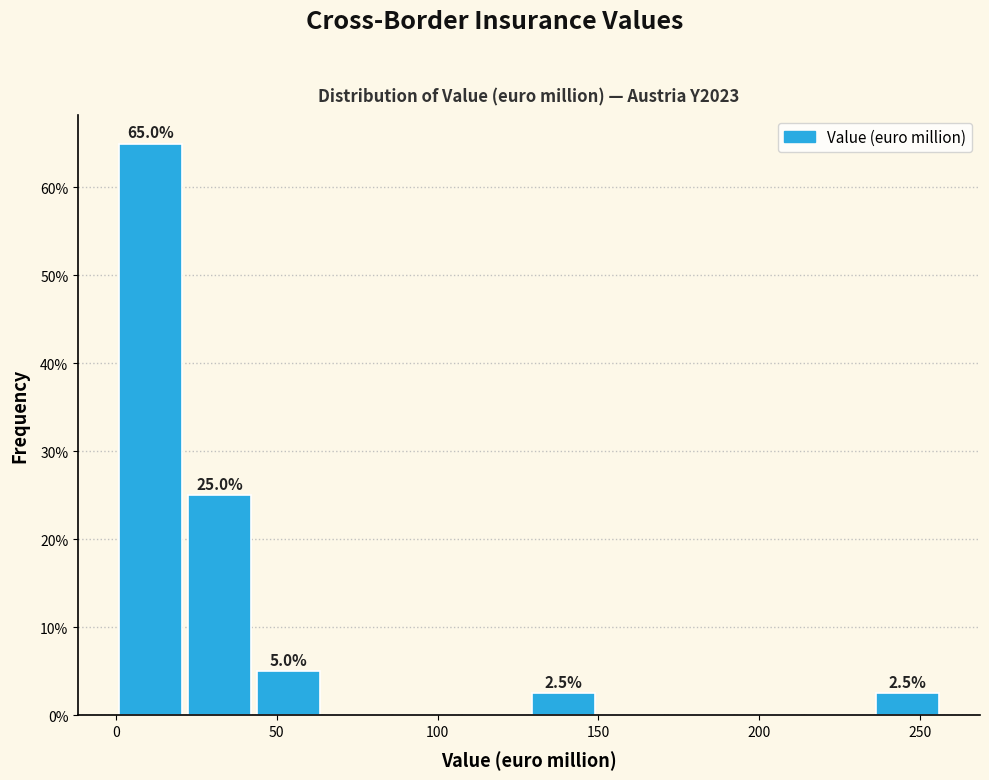

Which range on the x-axis has the tallest bar?

0 to 20